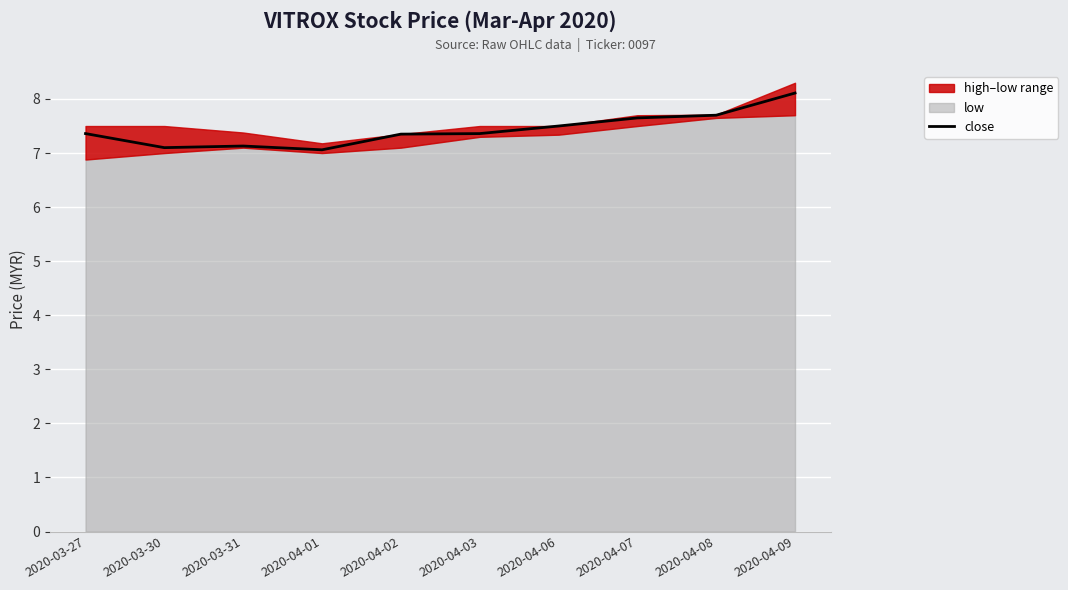

Reading left to right, extract all data points from this chart.

2020-03-27=7.4	2020-03-30=7.1	2020-03-31=7.1	2020-04-01=7.1	2020-04-02=7.3	2020-04-03=7.4	2020-04-06=7.5	2020-04-07=7.7	2020-04-08=7.7	2020-04-09=8.1